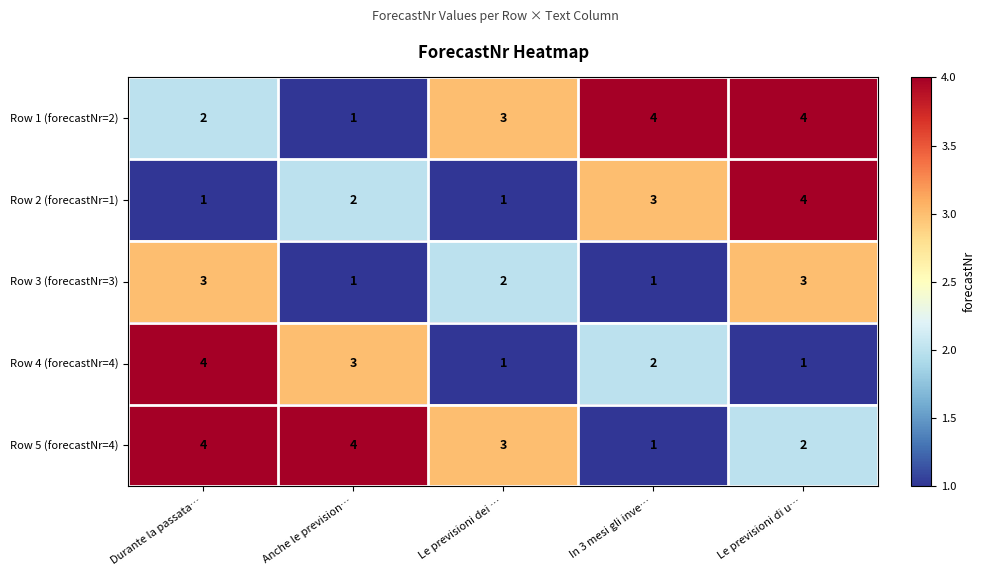

What is the maximum value for Row 5 (forecastNr=4)?

4